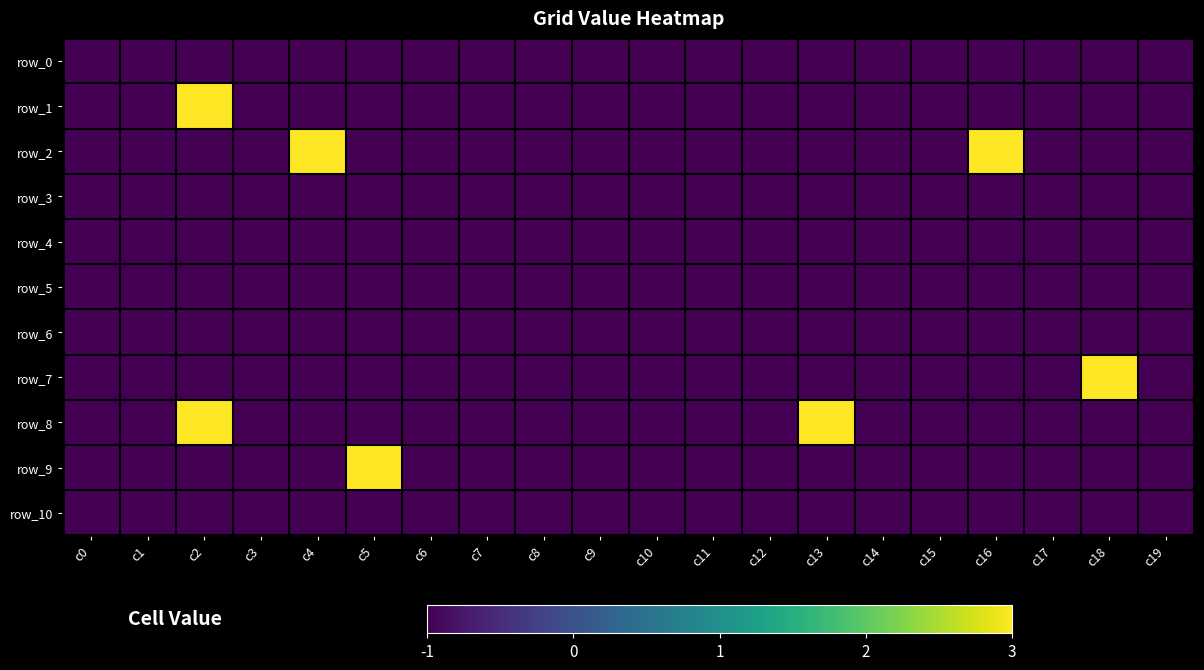

At how many categories does at least one series exceed 1?

6